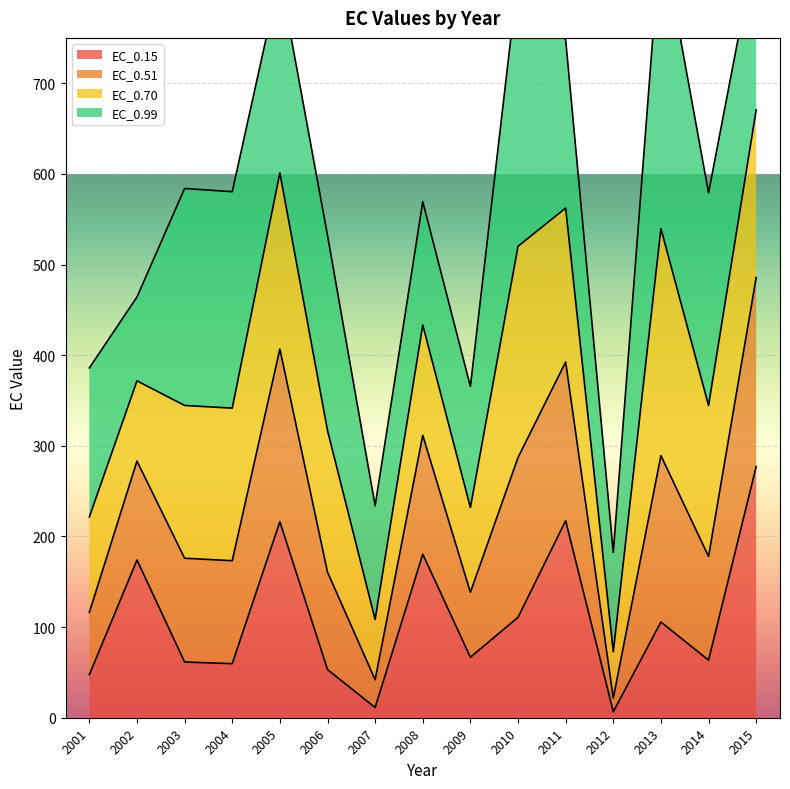

The EC_0.15 series shows 33.9 at 2009. True or false?

False